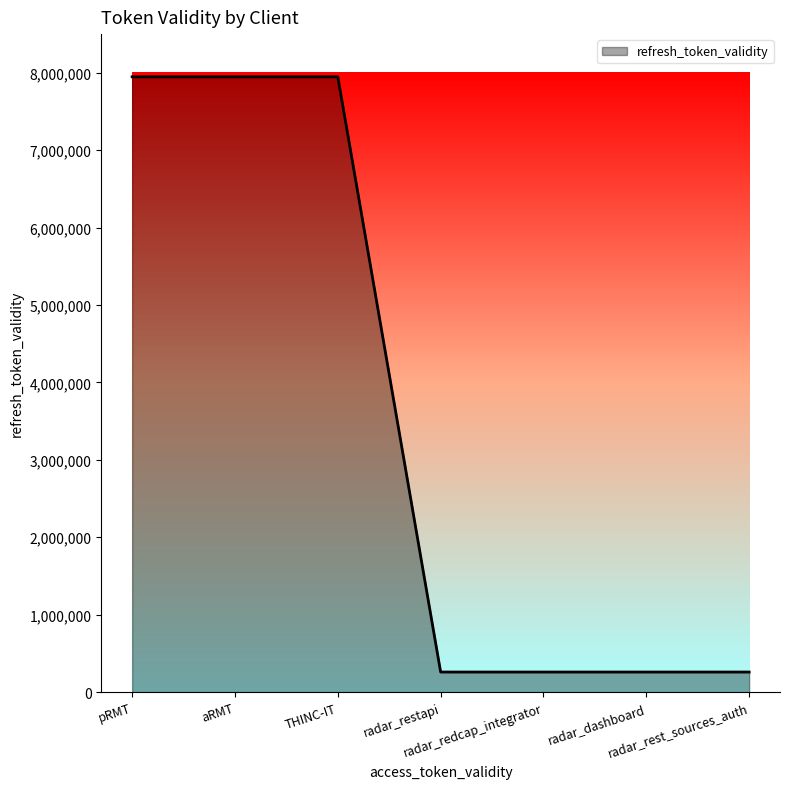

What is the minimum value shown in the chart?

259200